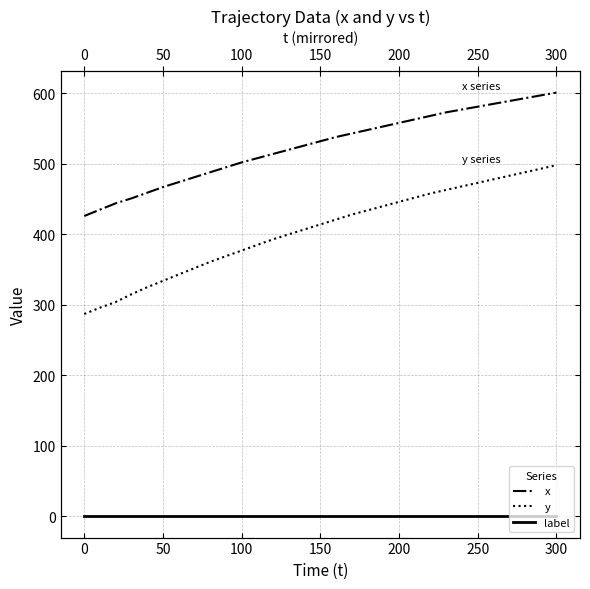

Rank the series by their maximum value, from lowest to highest.

label, y, x